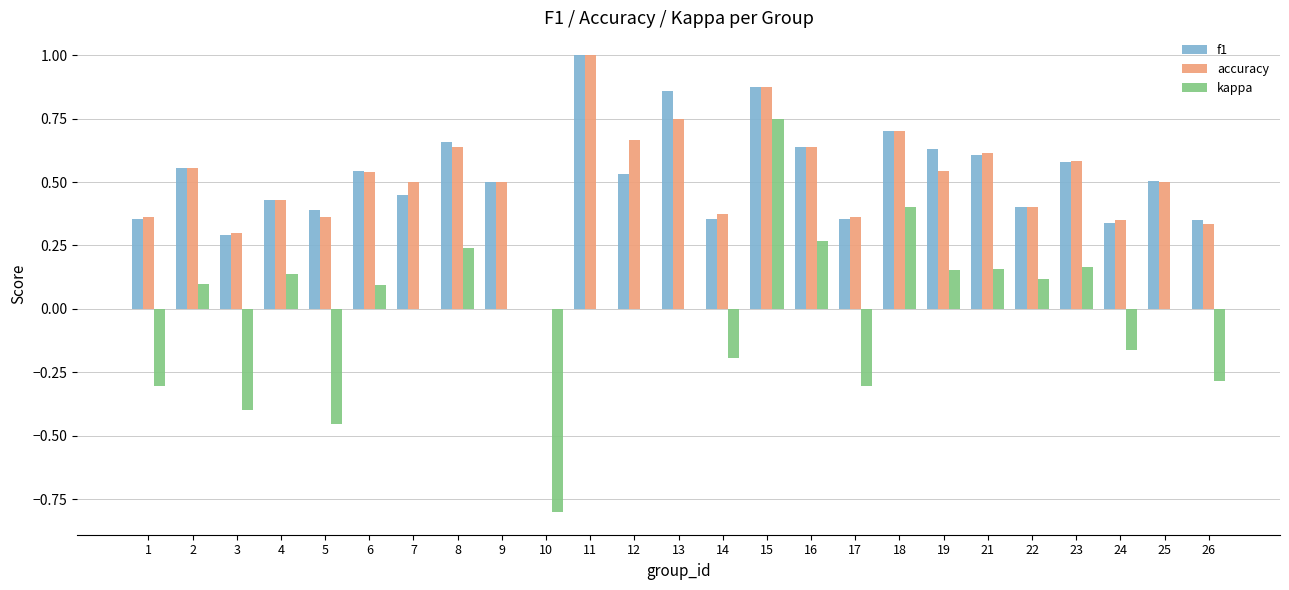

At which label does kappa reach its peak?

15